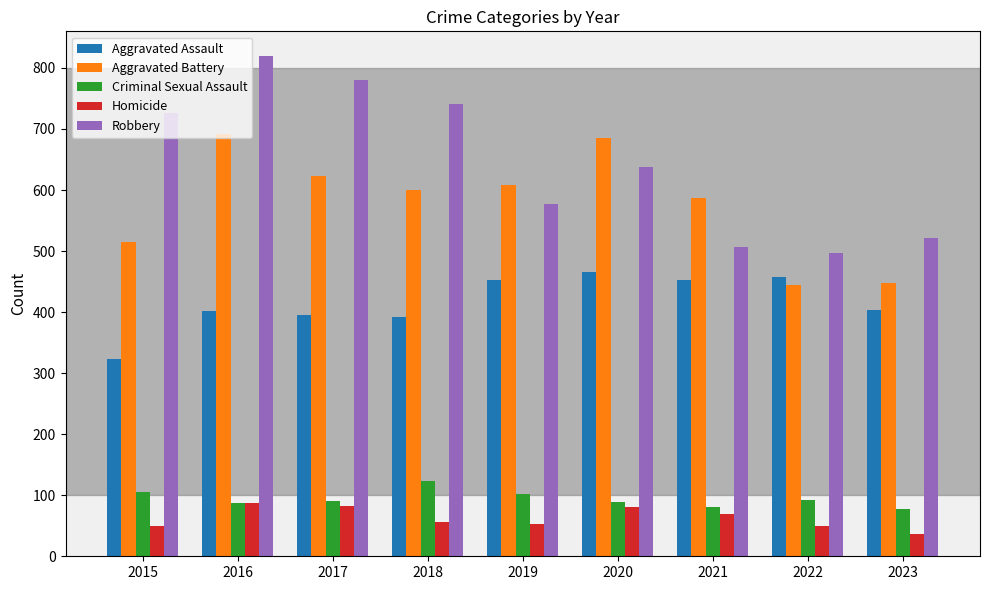

What is the value of the Homicide bar at the 9th from the left?

36